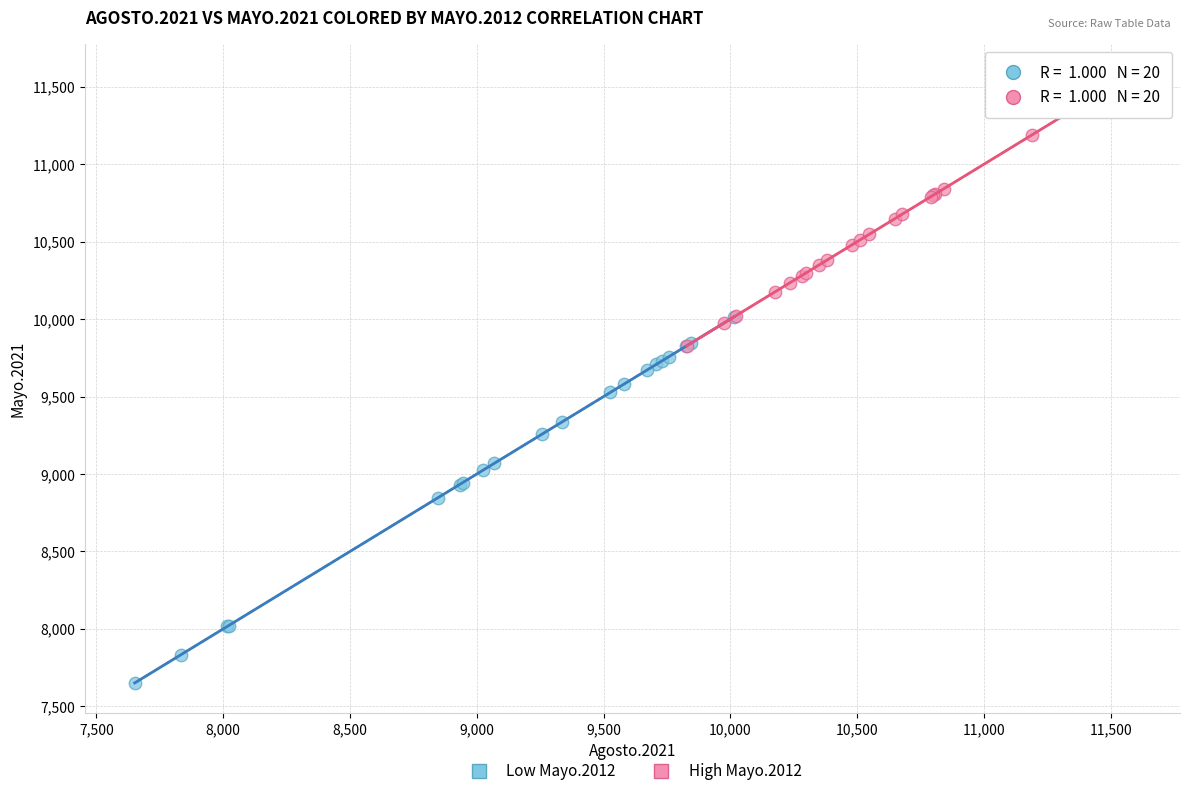

Which series reaches the maximum Y coordinate?

High Mayo.2012